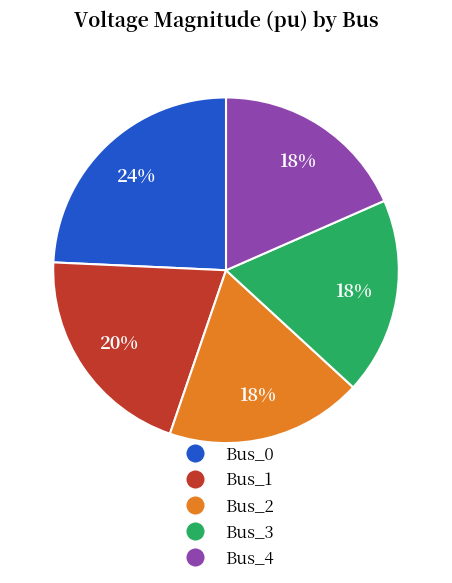

Which slice is the largest?

Bus_0